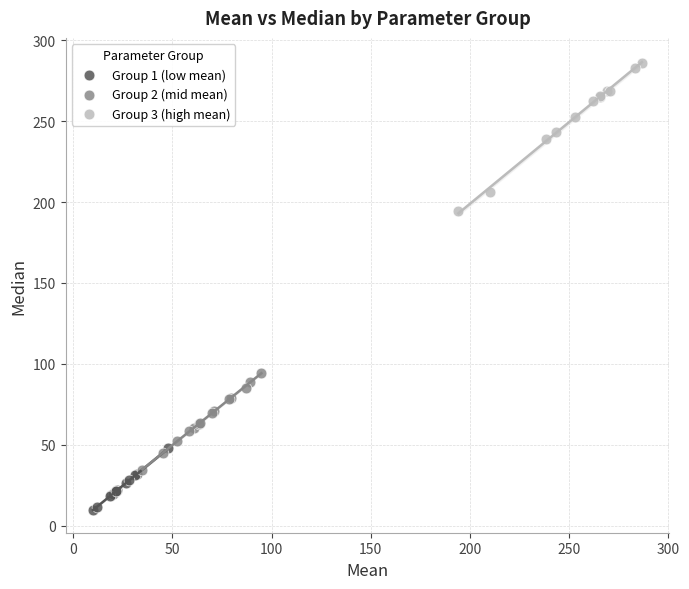

Which series has the widest spread of Y values?

Group 3 (high mean)